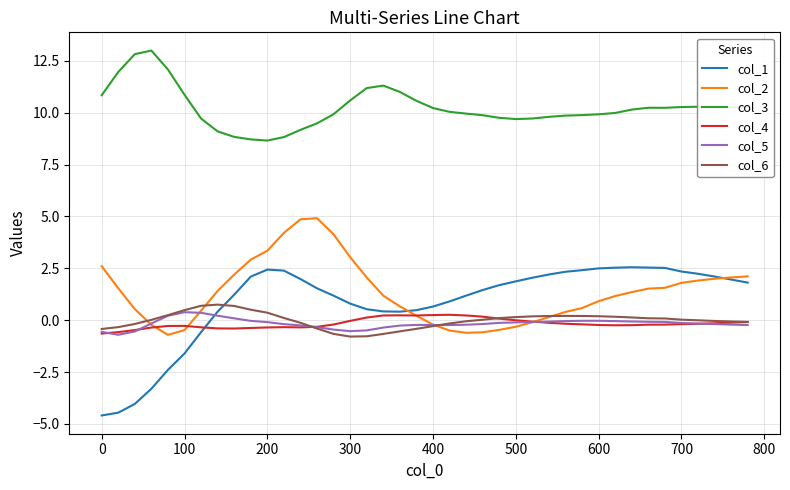

True or false: col_2 has more than 0 points higher than both neighbors.

True